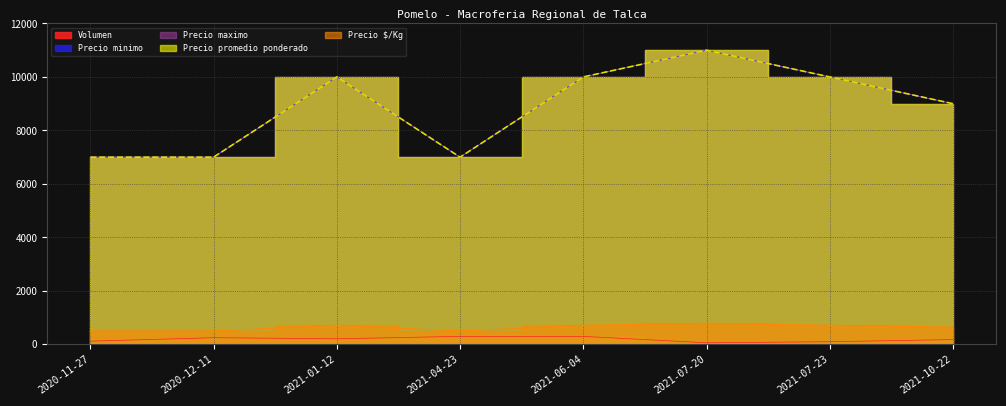

What is the sum of all Precio $/Kg values?

5071